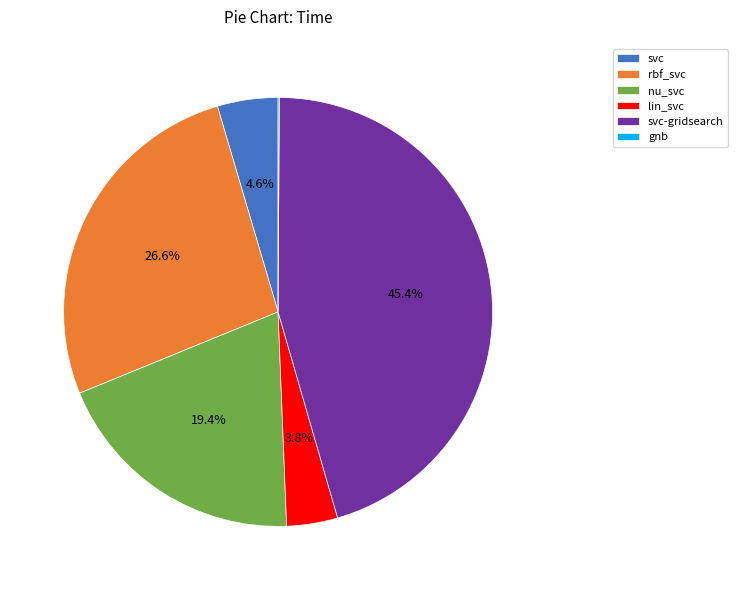

Which category has the biggest portion of the pie?

svc-gridsearch